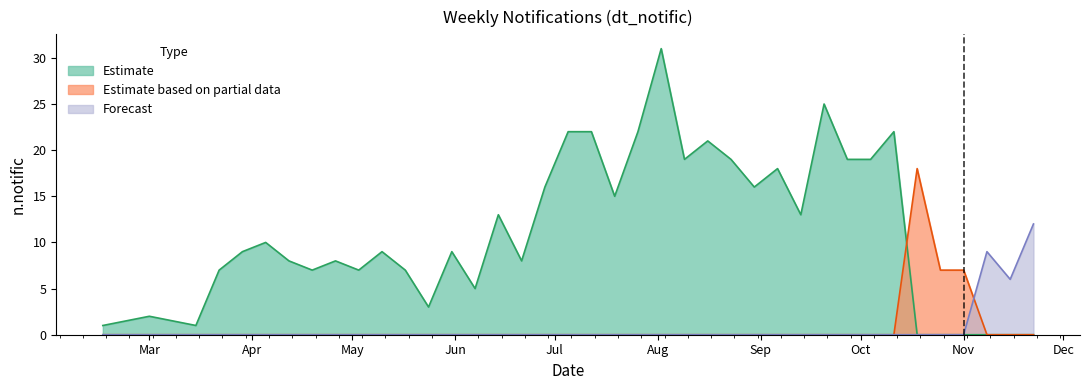

Which has a higher value, 2020-03-22 or 2020-07-05?

2020-07-05